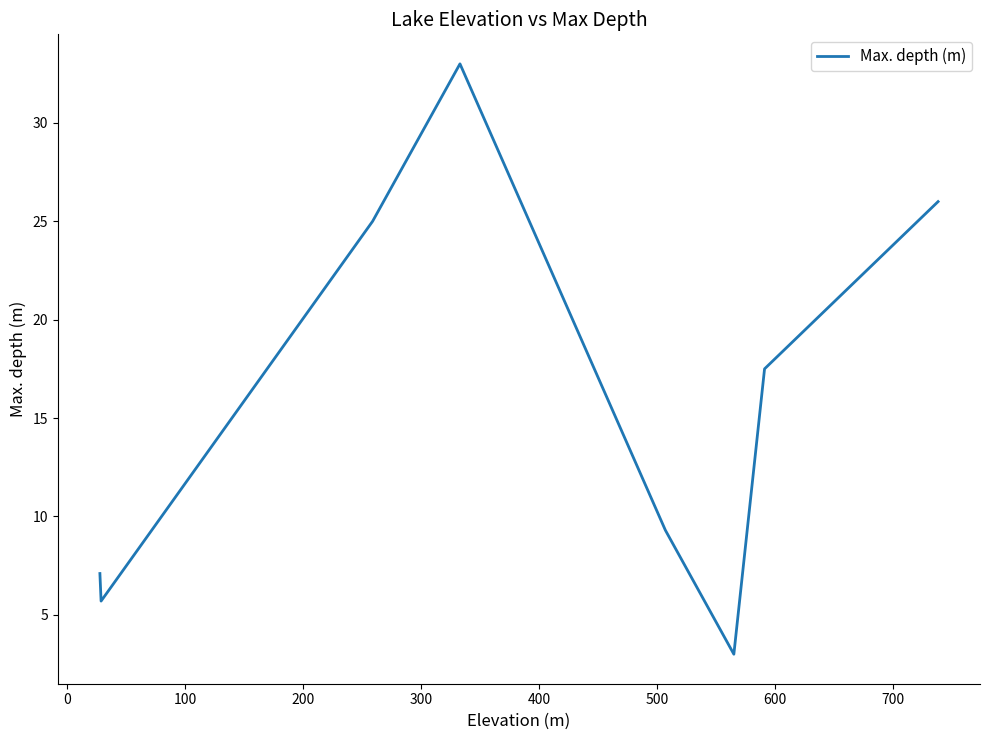

What is the minimum value shown in the chart?

3.0